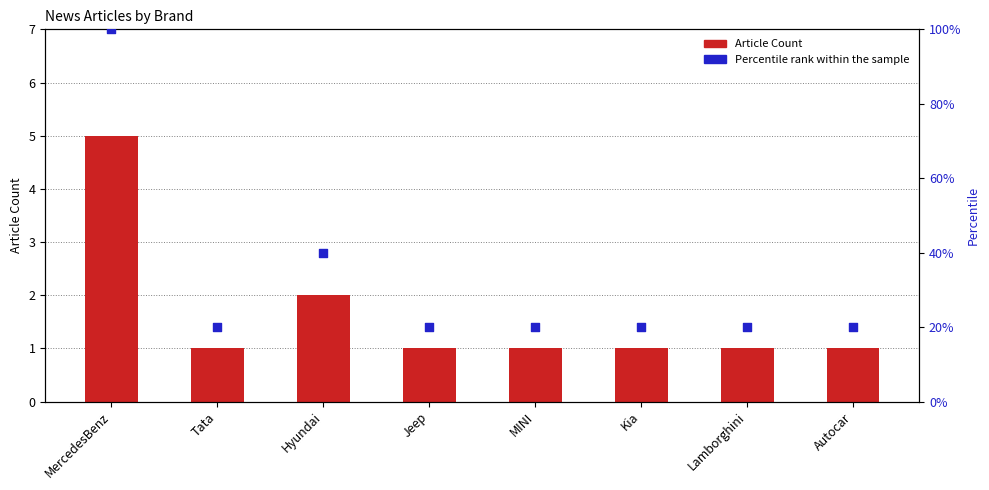

Is the value of Percentile rank within the sample at Kia greater than the value of Article Count at Tata?

Yes